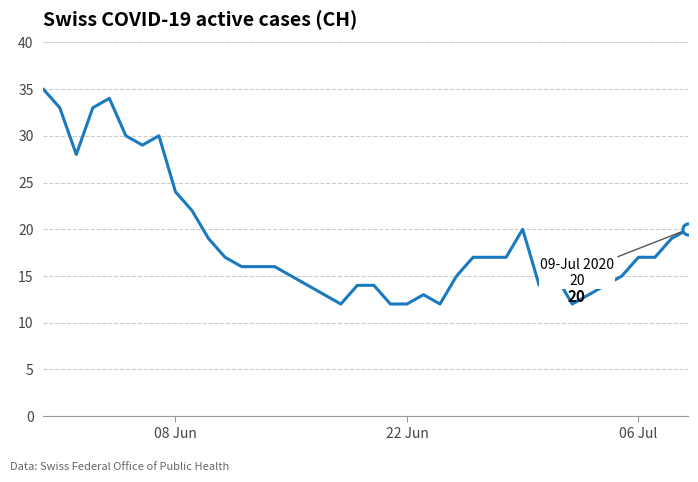

What is the difference between the maximum and minimum values?

23